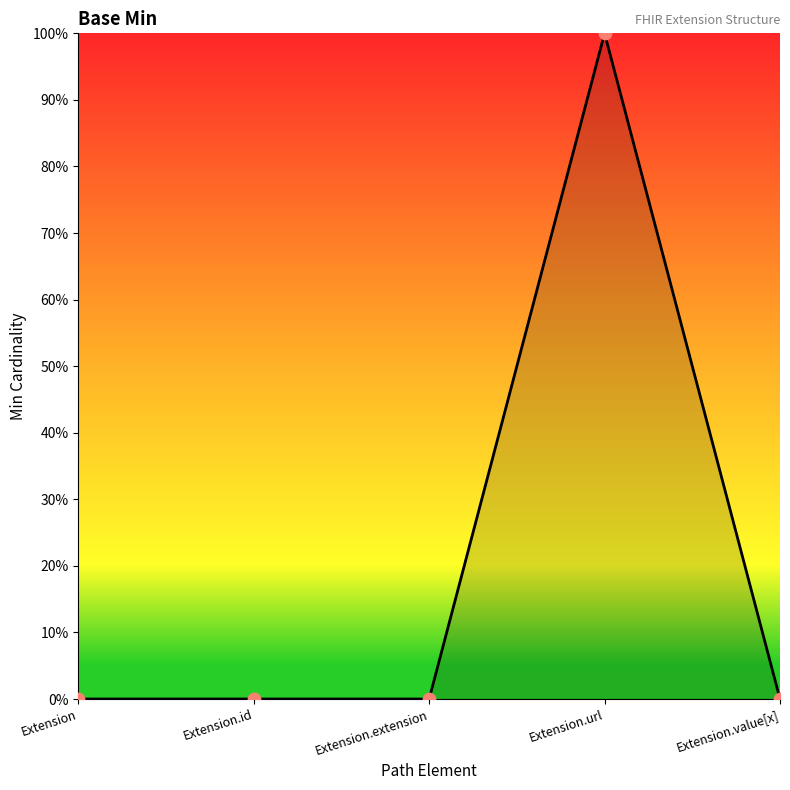

Between Extension.url and Extension.id, which is larger?

Extension.url